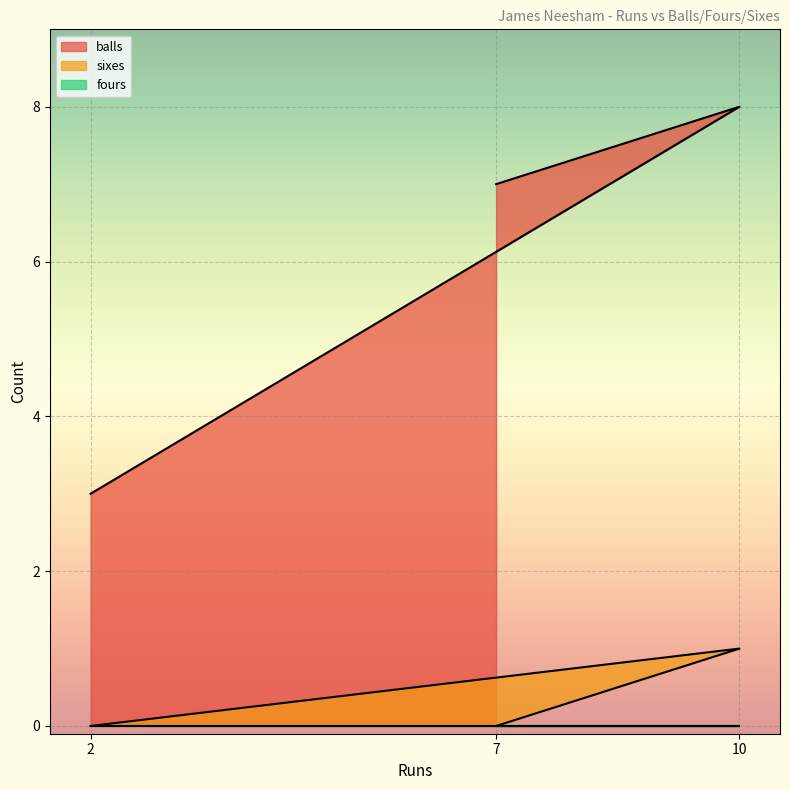

List the labels in order of balls value, smallest first.

2, 7, 10